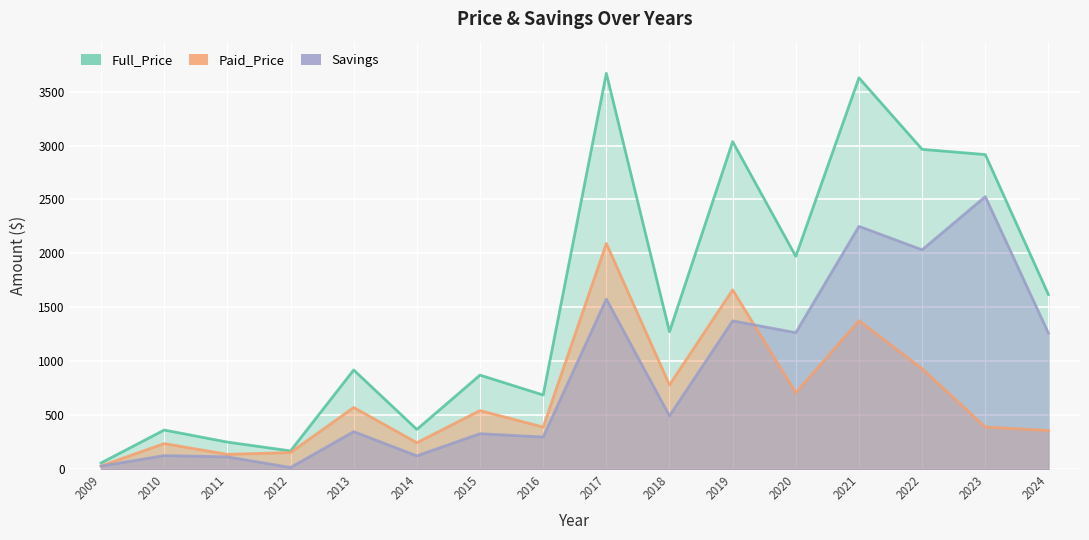

What is the sum of all Savings values?

14158.6